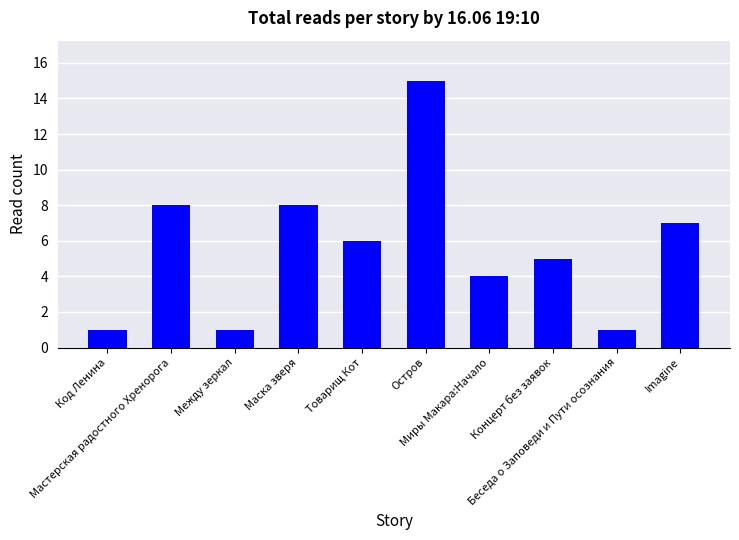

The chart shows a value of 4 at Imagine. True or false?

False